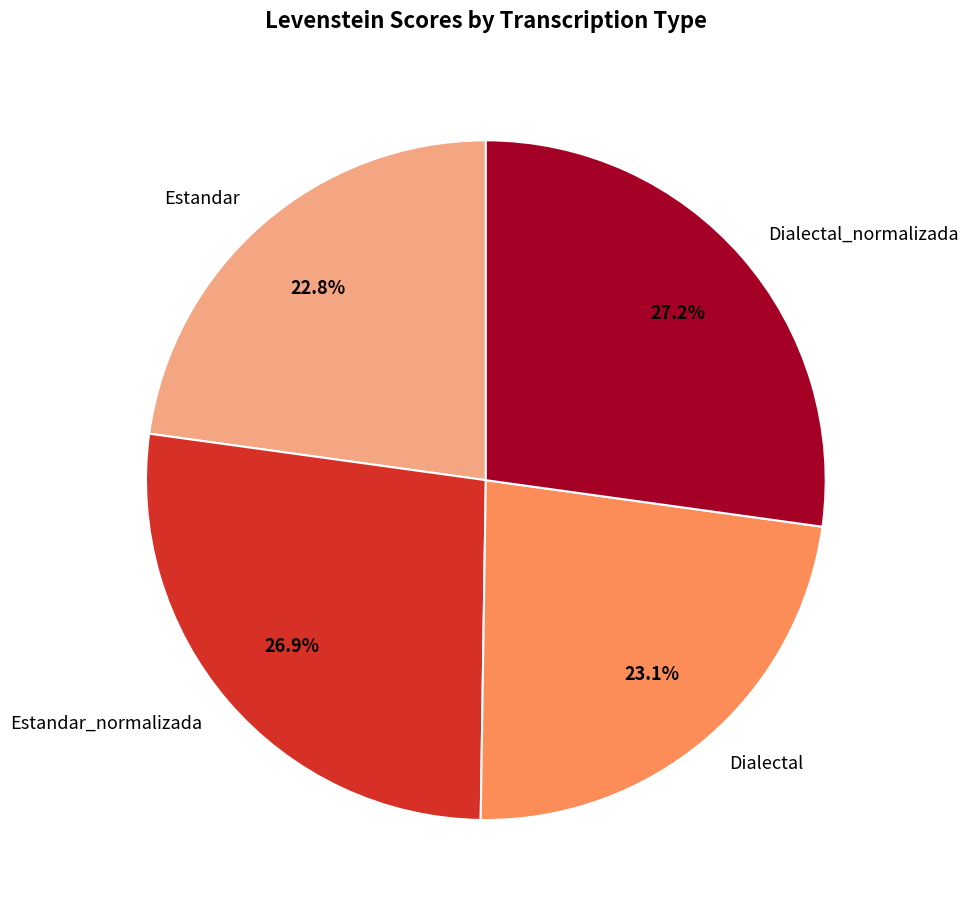

Is Dialectal the majority of the pie?

No